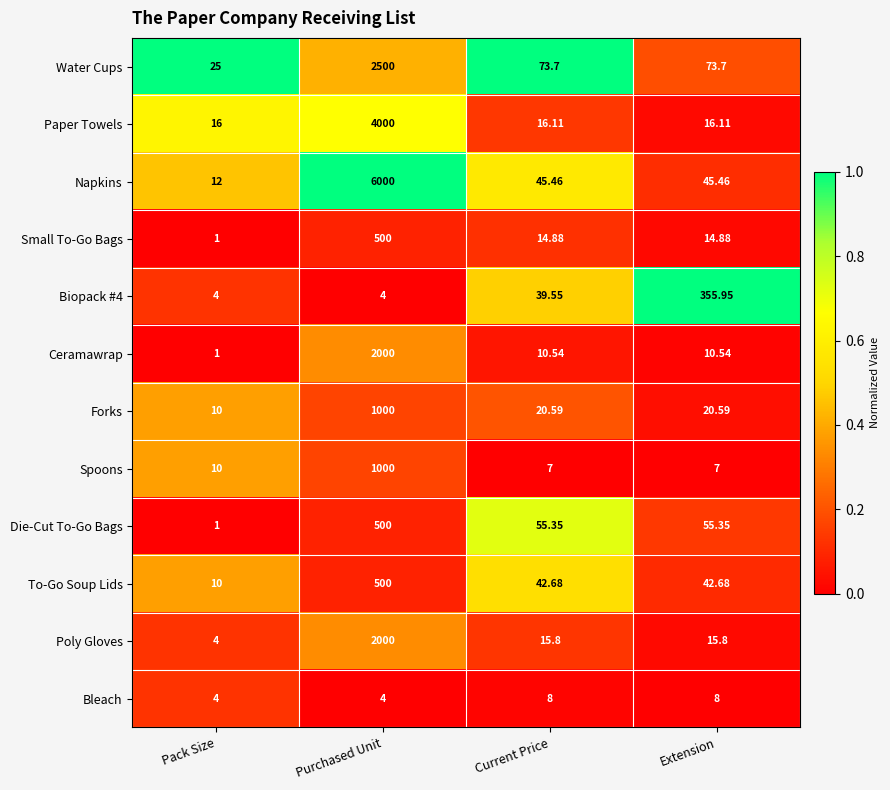

What is the difference between the highest and lowest values at Pack Size?

24.0